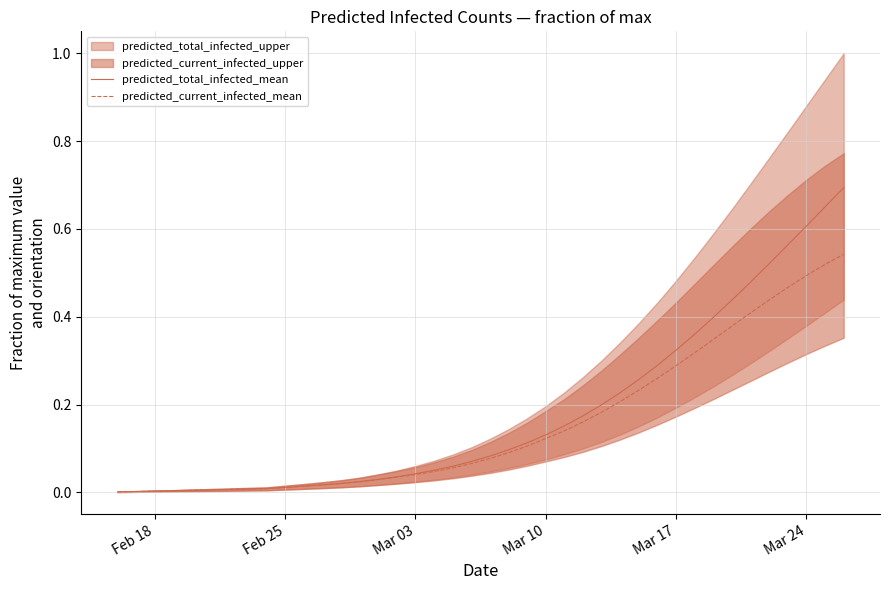

The predicted_current_infected_mean series shows 0.7 at Mar 24. True or false?

False